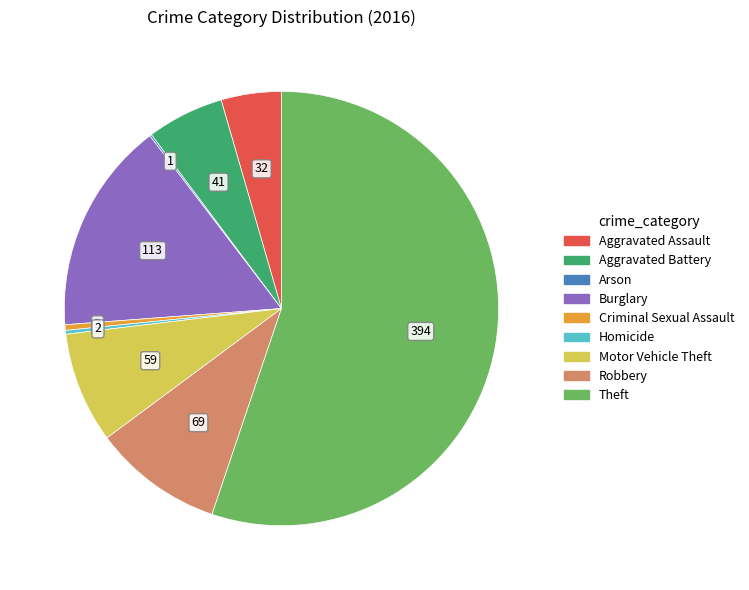

True or false: Criminal Sexual Assault accounts for 9% of the total.

False